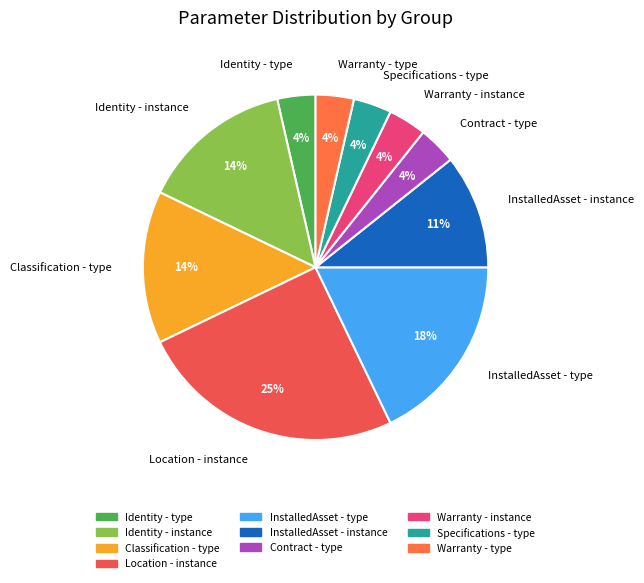

Count the number of slices in the pie.

10